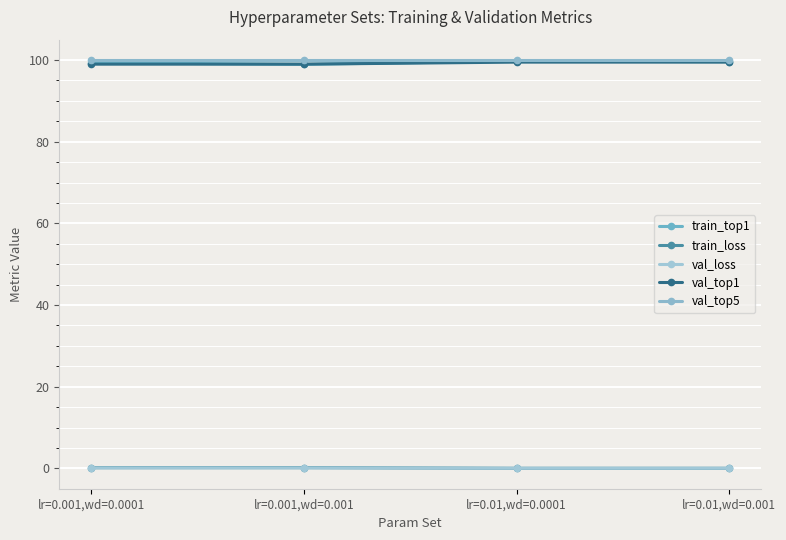

What is the difference between the train_loss values at lr=0.01,wd=0.001 and lr=0.001,wd=0.001?

0.2